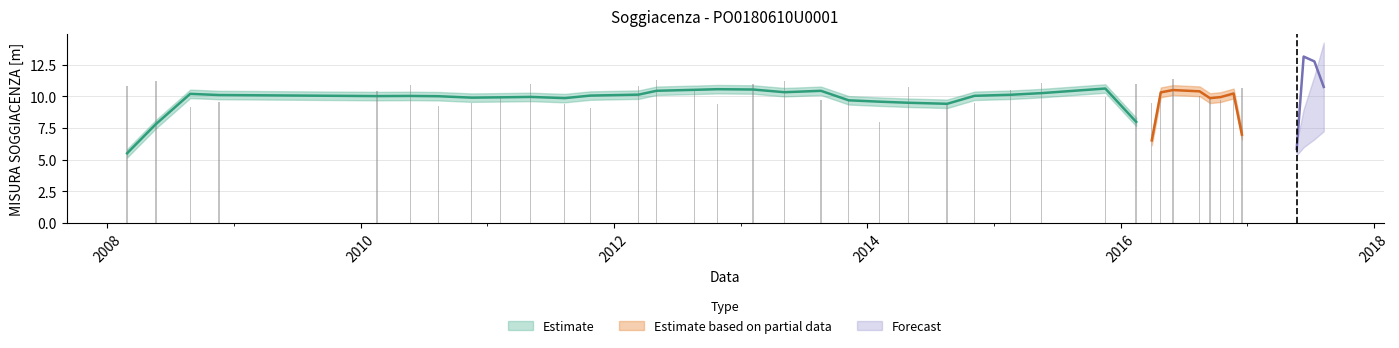

What is the label of the 13th bar from the left?

2012-03-12